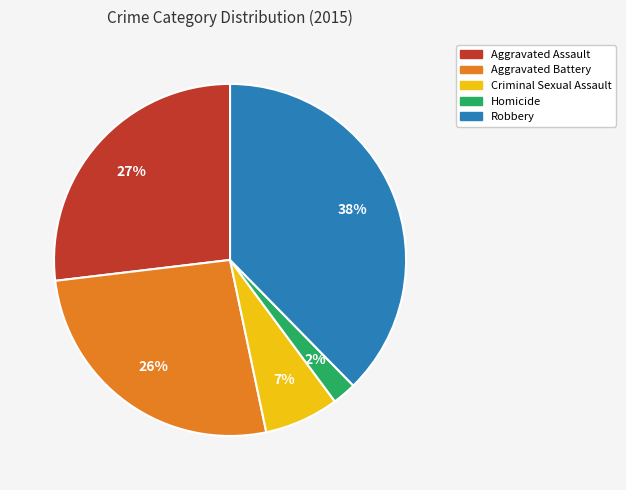

The Homicide slice represents 9% of the pie. True or false?

False